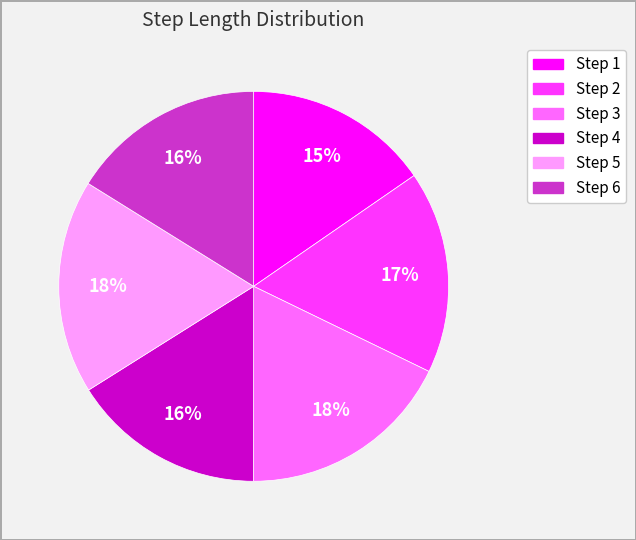

Is there a majority slice in this chart?

No